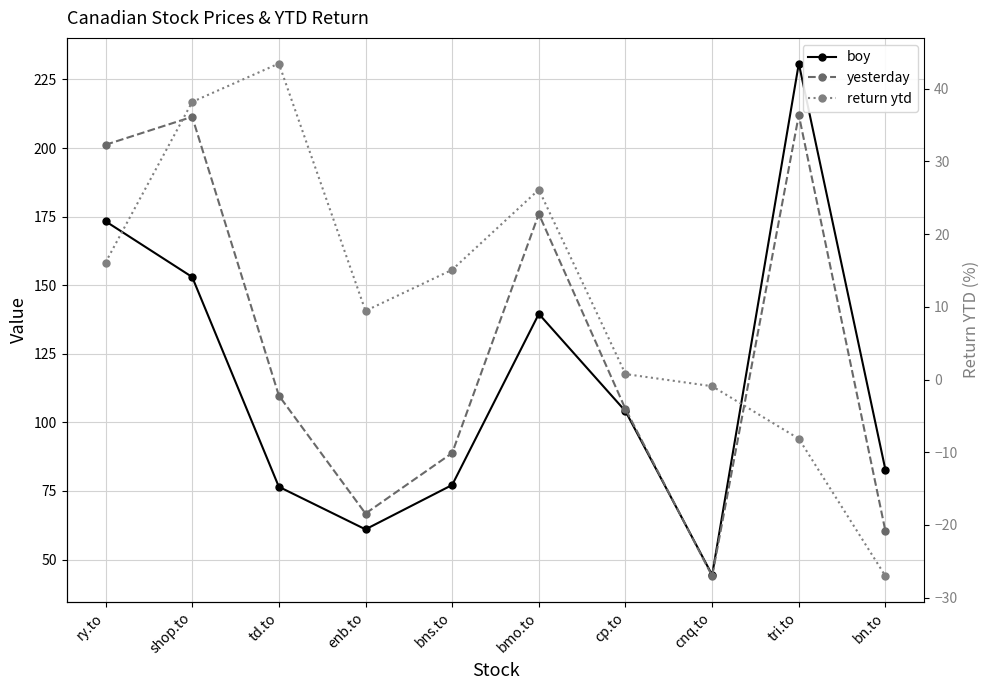

Is this an area chart (filled region under the line)?

No